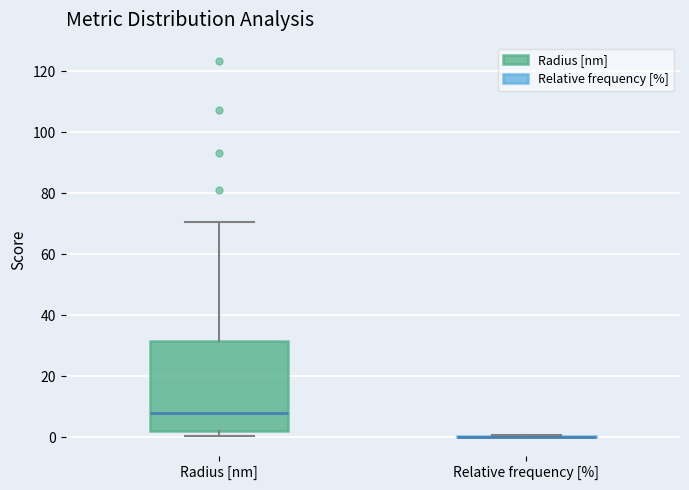

Reading left to right, transcribe this box plot: for each box, give where its median line is, the range the box spans, and where its two whiskers end, as read against the y-axis. The values are not printed on the chart, so give them approximately, as read against the axis.

Radius [nm]: median 8, box 2 to 32, whiskers 0 to 70
Relative frequency [%]: box collapsed to a line at 0, whiskers 0 to 0